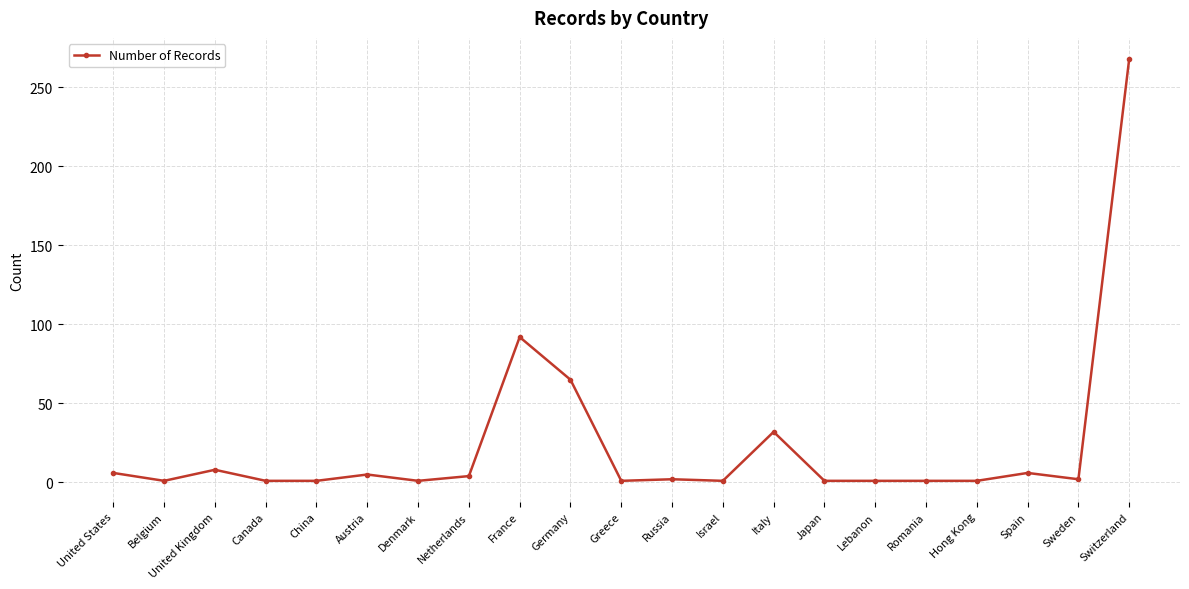

Between France and Netherlands, which is larger?

France